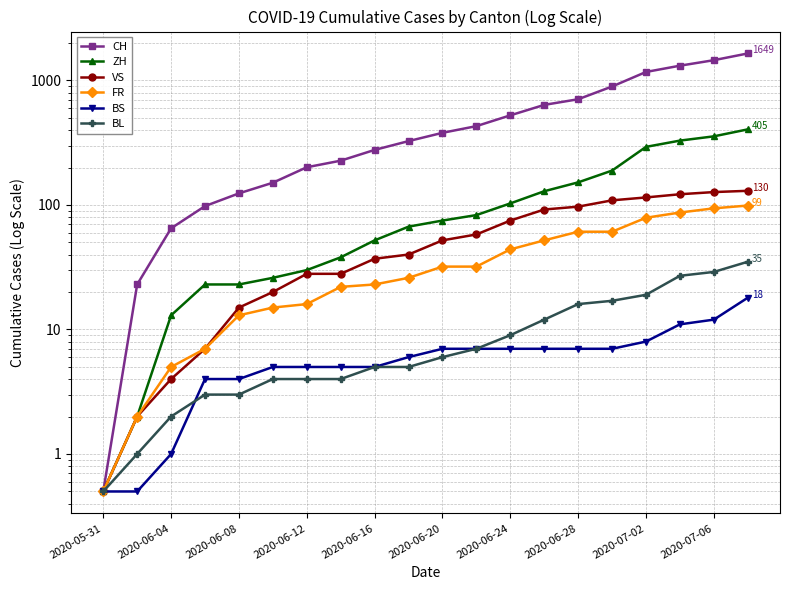

Which series has the widest spread of values?

CH